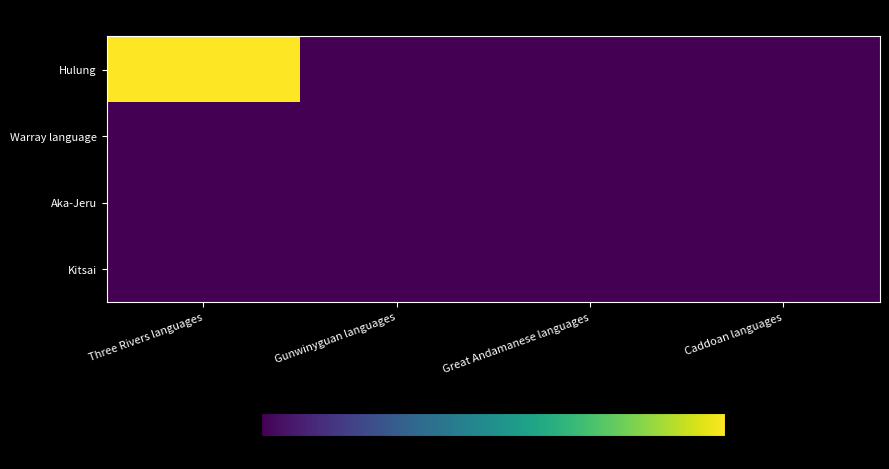

Reading left to right, list all the values displayed in this chart.

Hulung: Three Rivers languages=10	Gunwinyguan languages=0	Great Andamanese languages=0	Caddoan languages=0
Warray language: Three Rivers languages=0	Gunwinyguan languages=0	Great Andamanese languages=0	Caddoan languages=0
Aka-Jeru: Three Rivers languages=0	Gunwinyguan languages=0	Great Andamanese languages=0	Caddoan languages=0
Kitsai: Three Rivers languages=0	Gunwinyguan languages=0	Great Andamanese languages=0	Caddoan languages=0